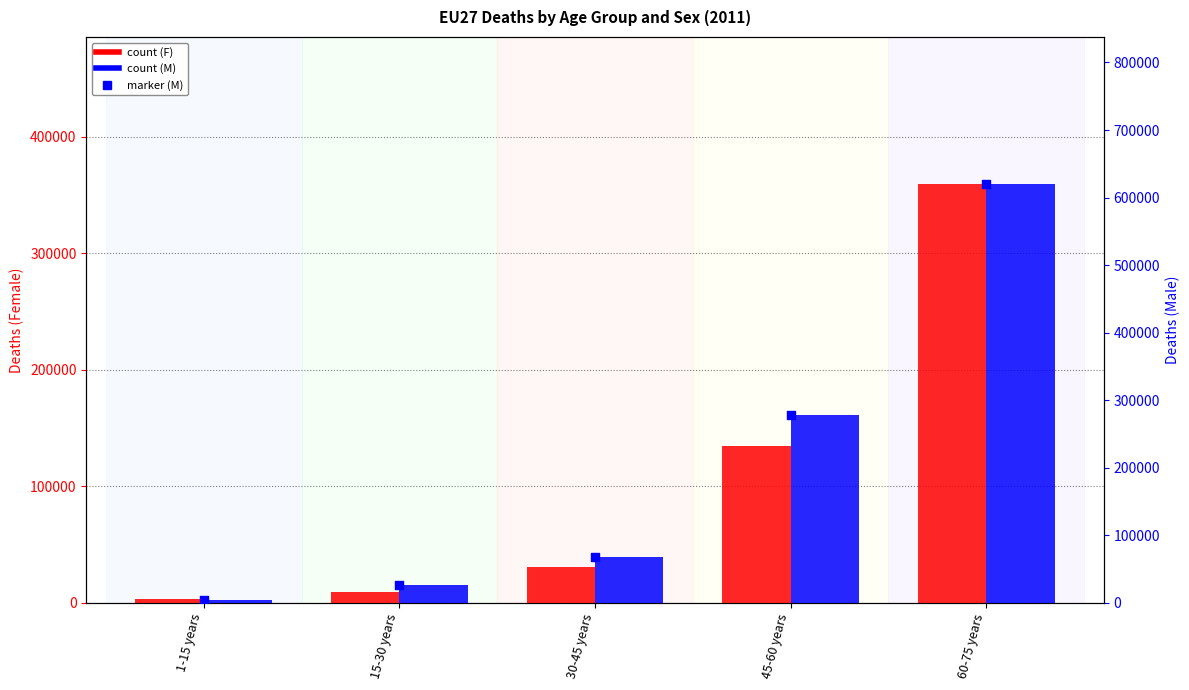

Which series has the widest spread of Y values?

M